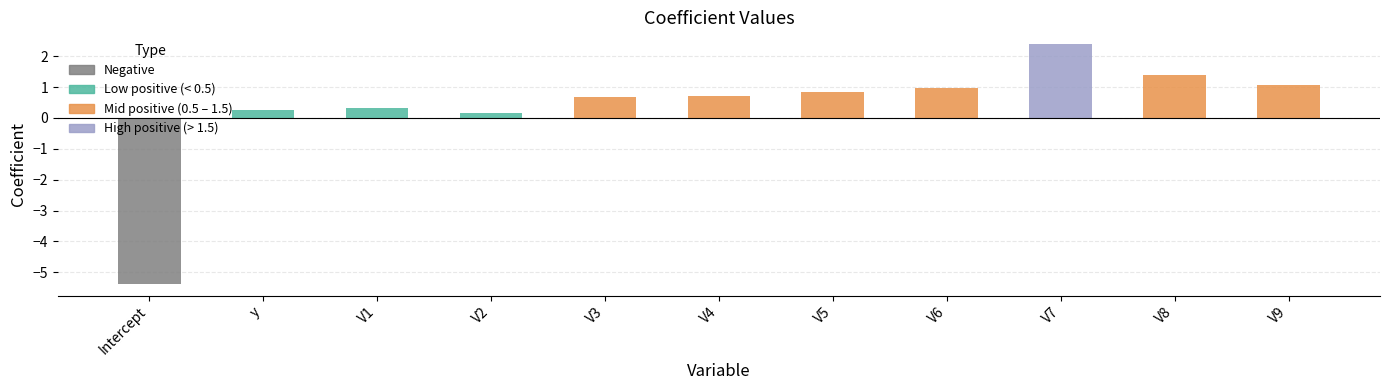

How many bars are there in total?

11